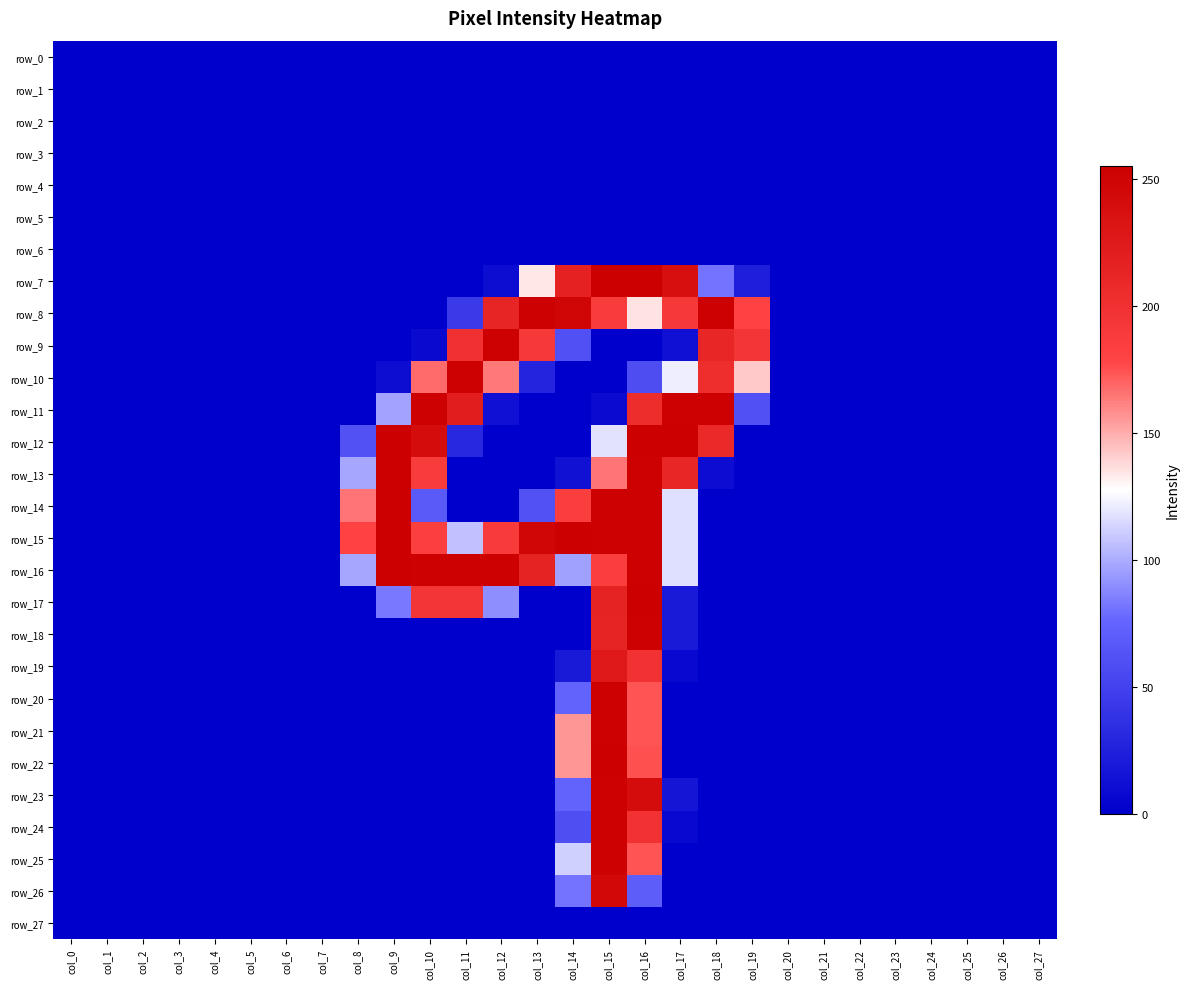

Between col_24 and col_20, which is larger?

col_24